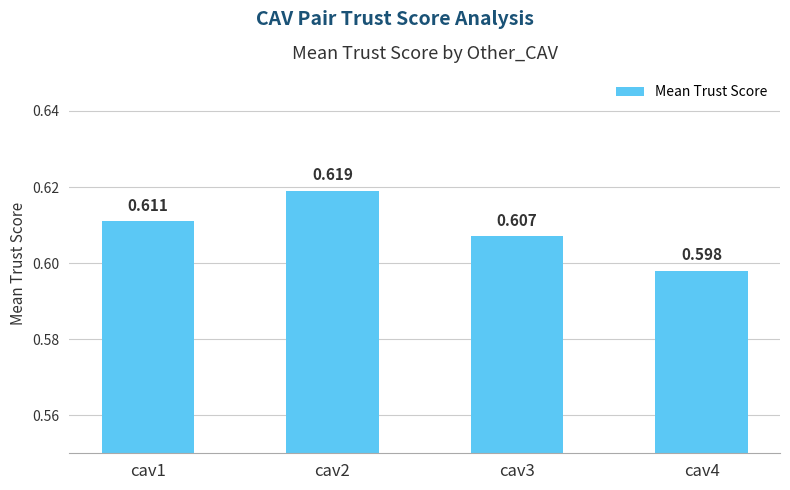

Are the bars grouped side by side (vs. stacked)?

No